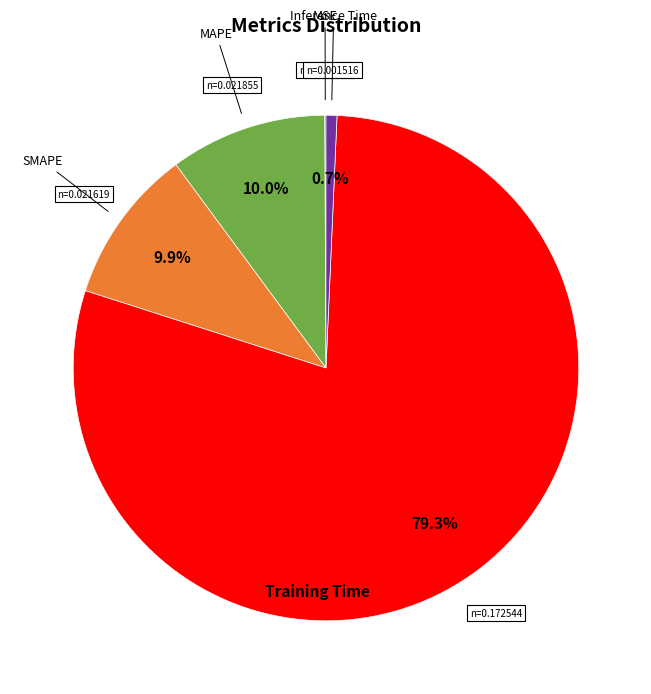

To the nearest percent, what is the difference between the largest and smallest slice percentages?

79%